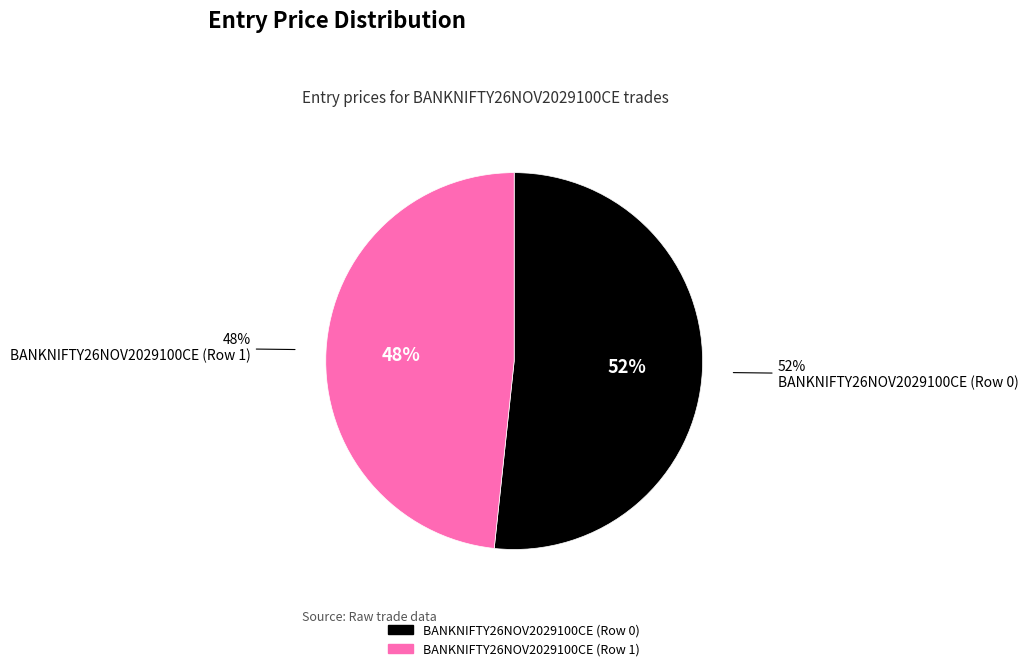

Approximately how many times larger is the value at BANKNIFTY26NOV2029100CE (Row 0) compared to BANKNIFTY26NOV2029100CE (Row 1)?

1.1